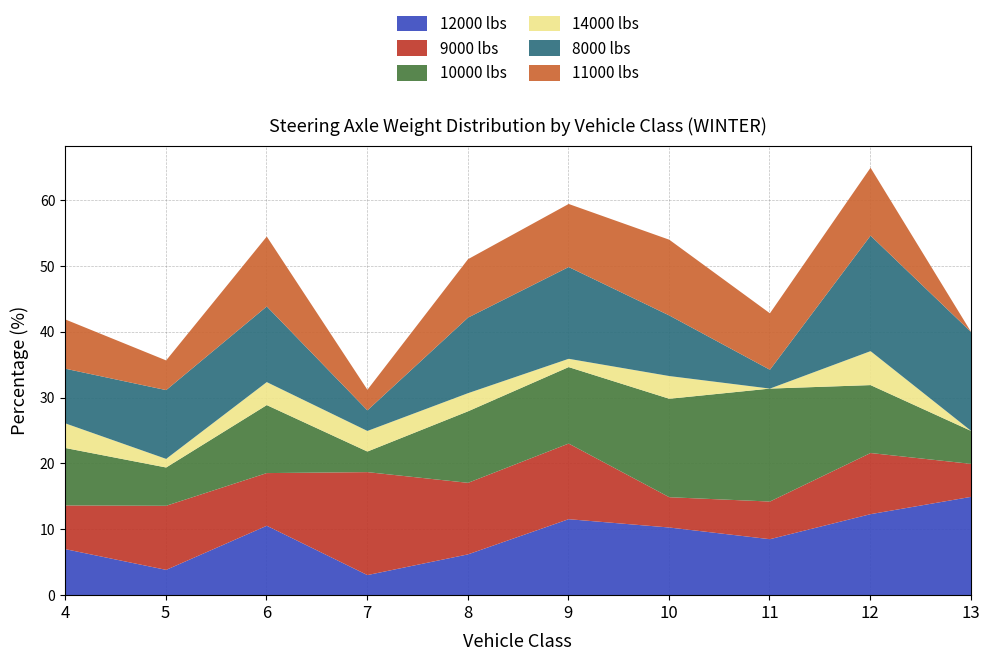

How many interior local peaks does the 8000 lbs series have?

3